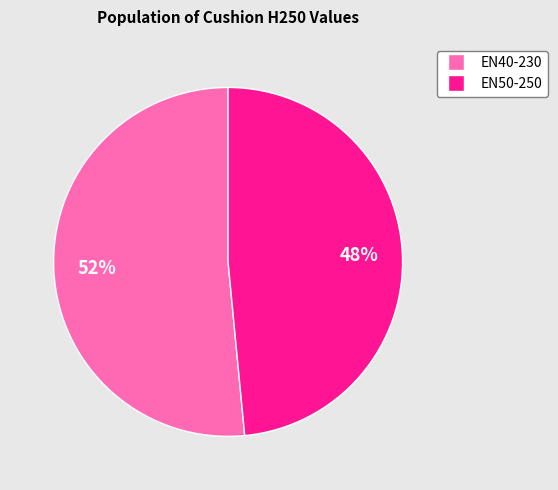

How many slices are in this pie chart?

2